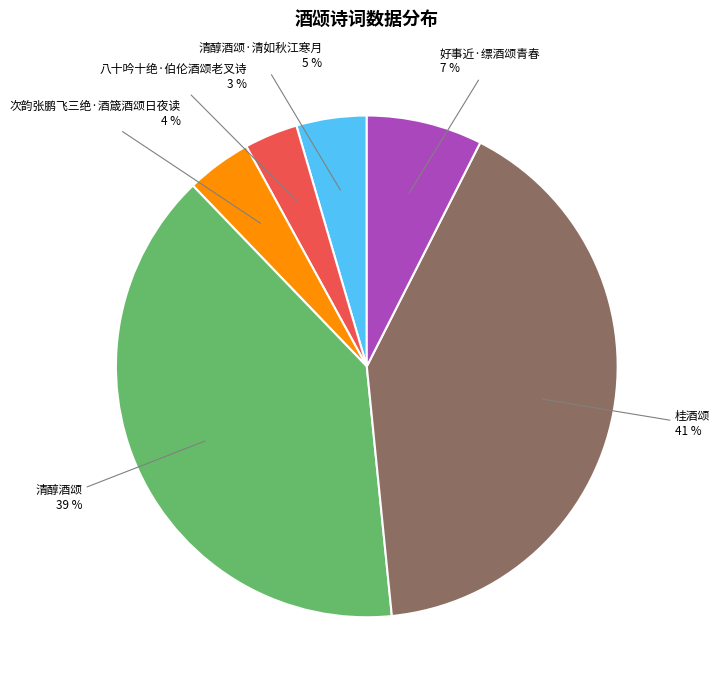

Which slice is the largest?

桂酒颂